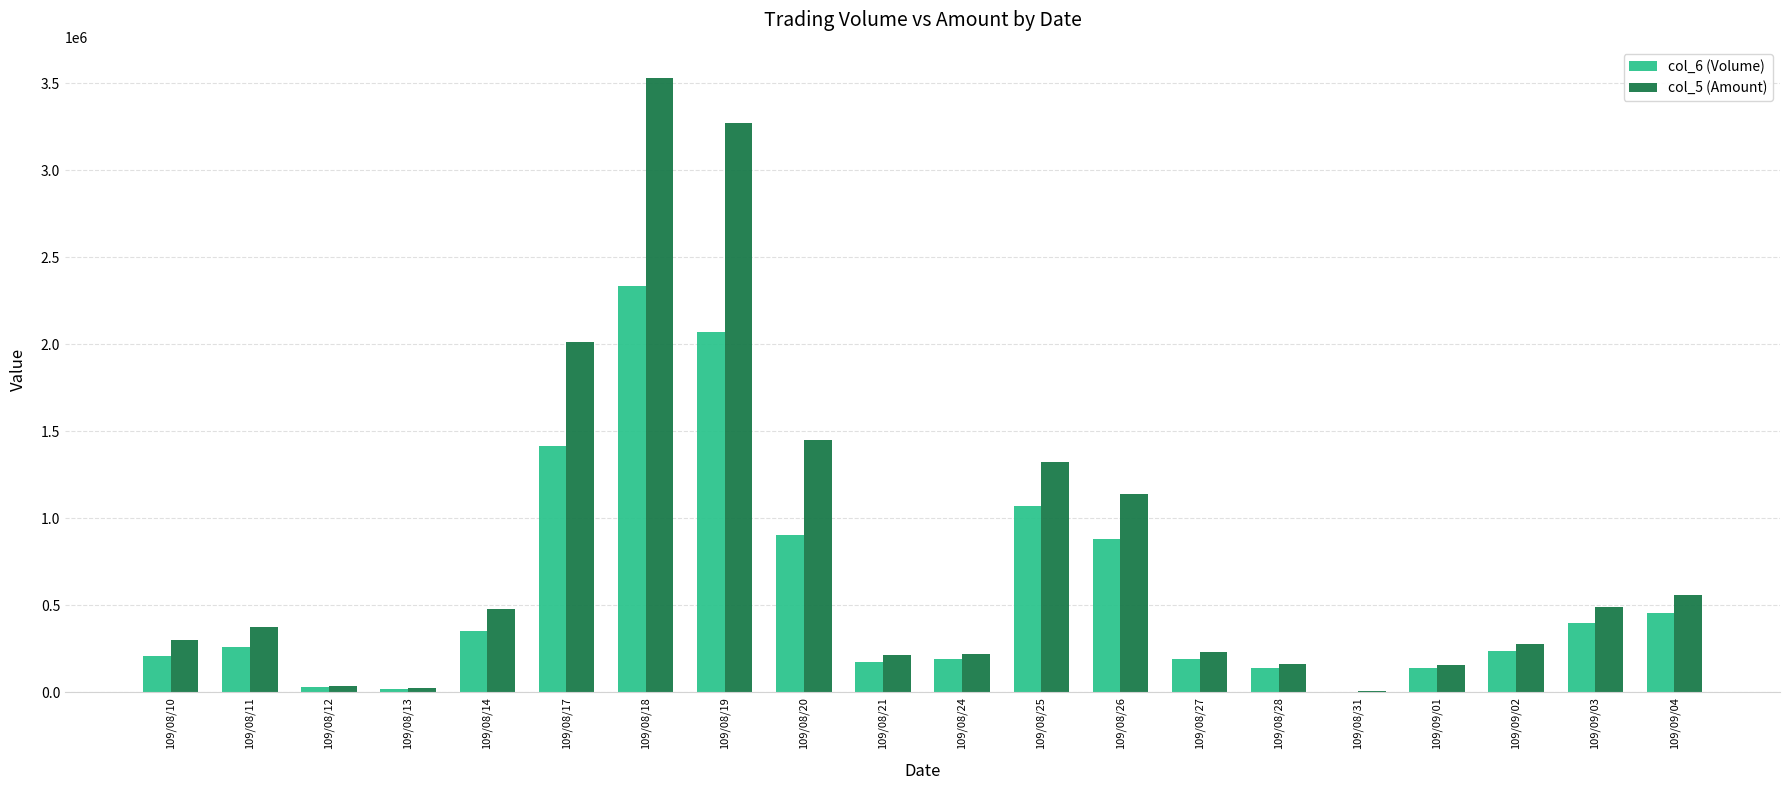

Is it true that col_5 (Amount) equals 85728 at 109/08/27?

False